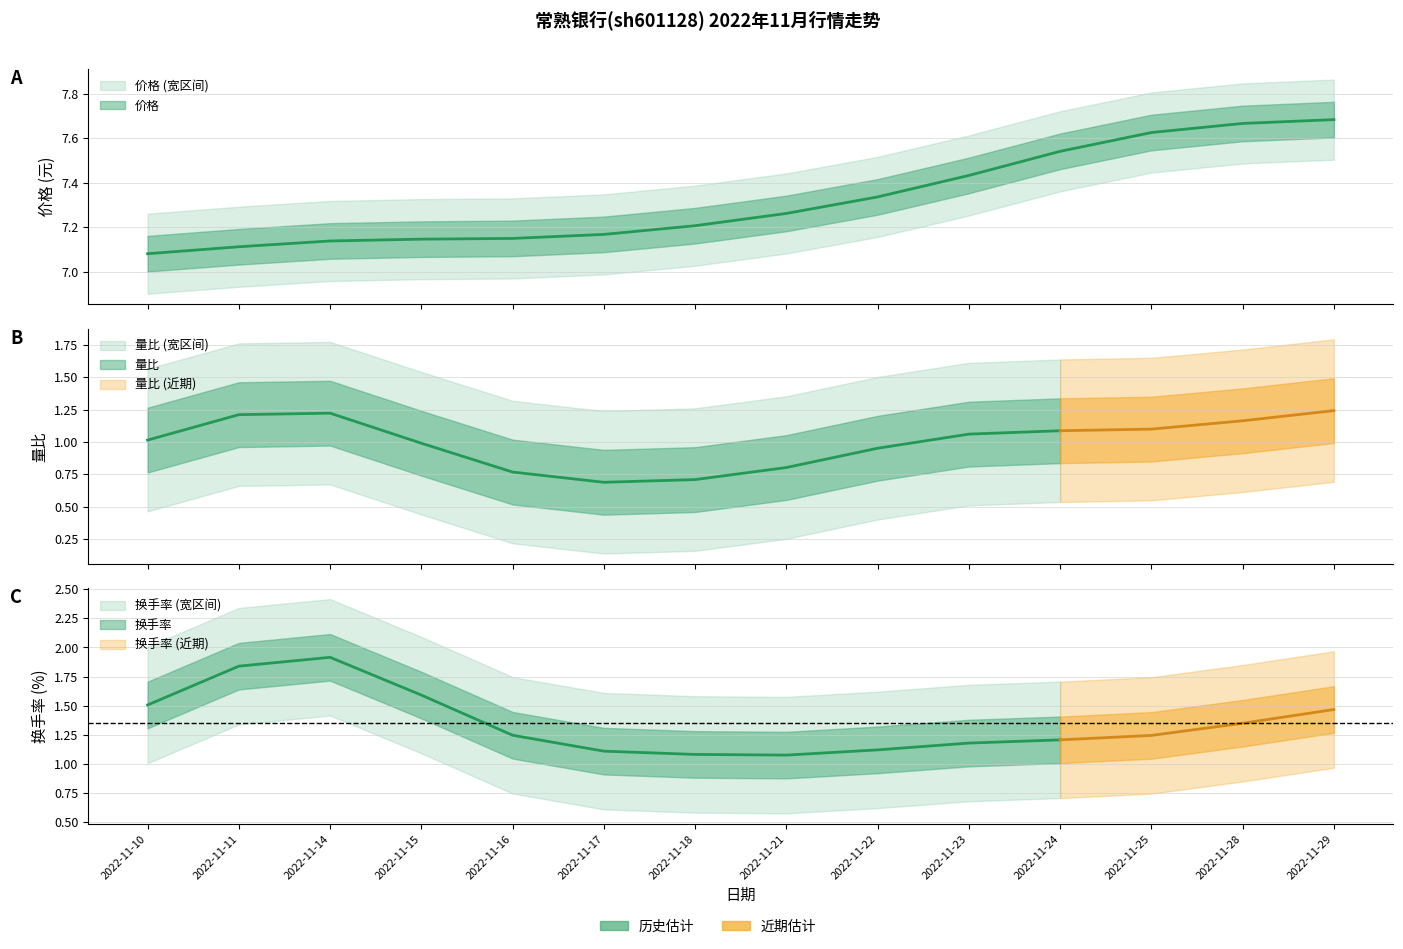

How many lines are shown in the chart?

3